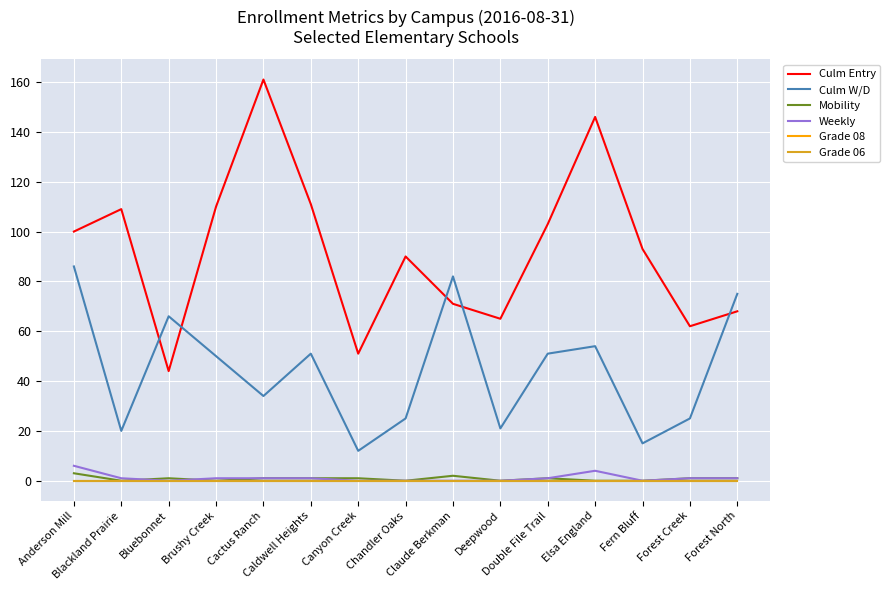

Does the chart have visible grid lines?

Yes